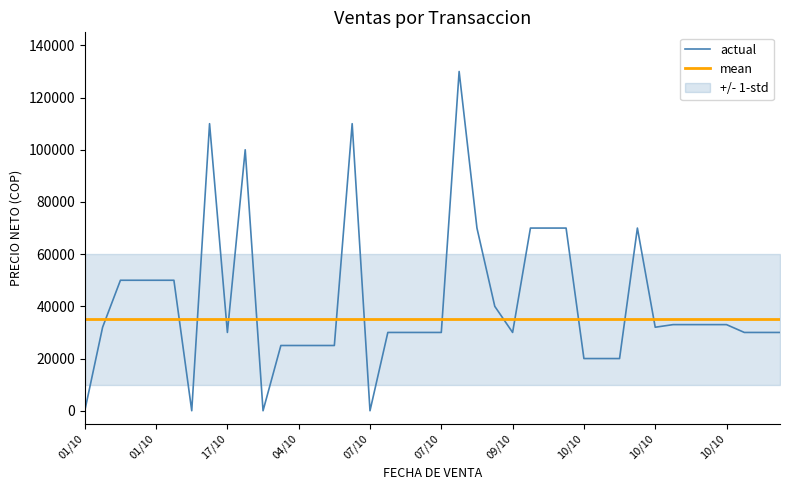

Read the mean value at 10.

35000